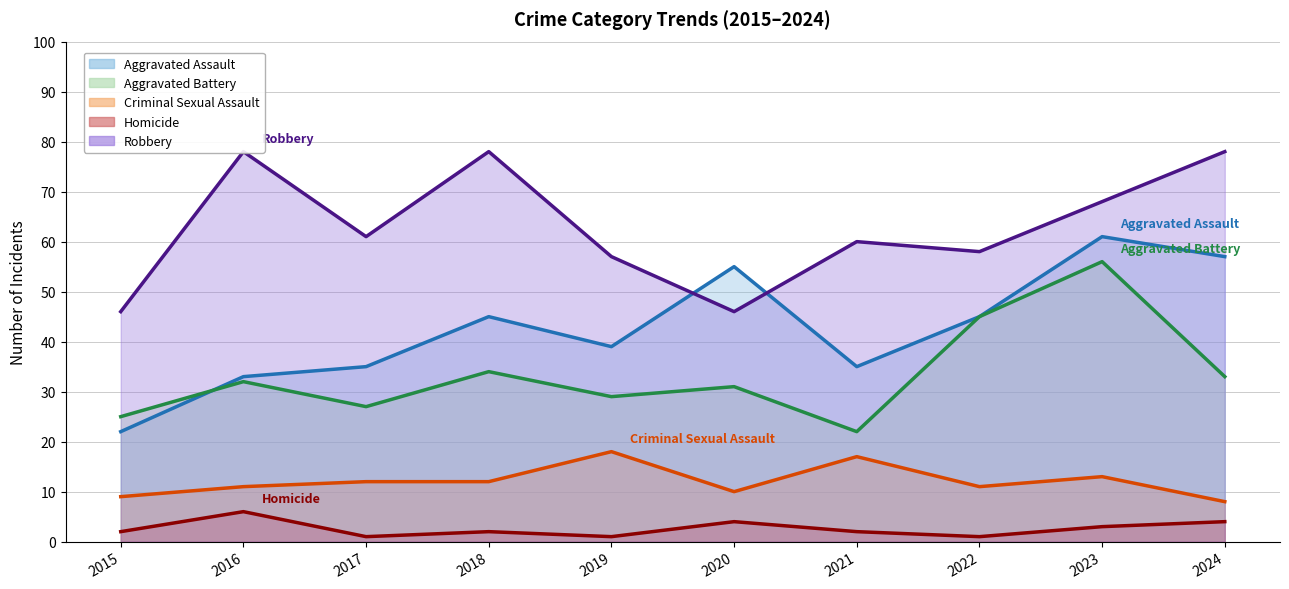

Which series has the largest range (max minus min)?

Aggravated Assault